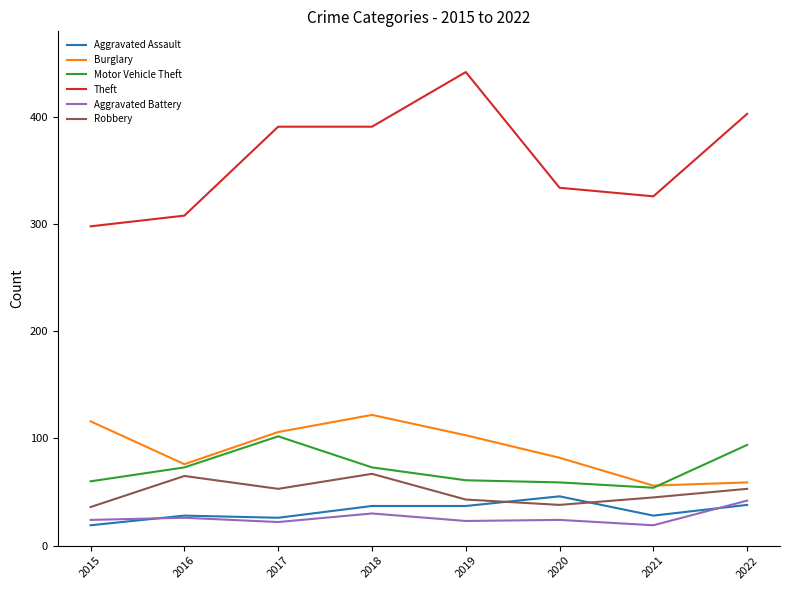

How many lines are shown in the chart?

6